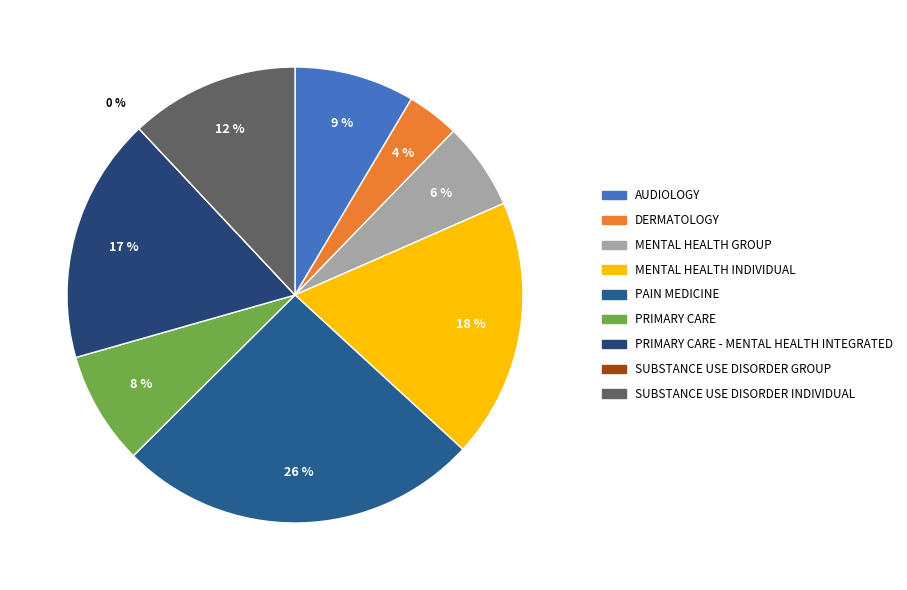

Is there a majority slice in this chart?

No